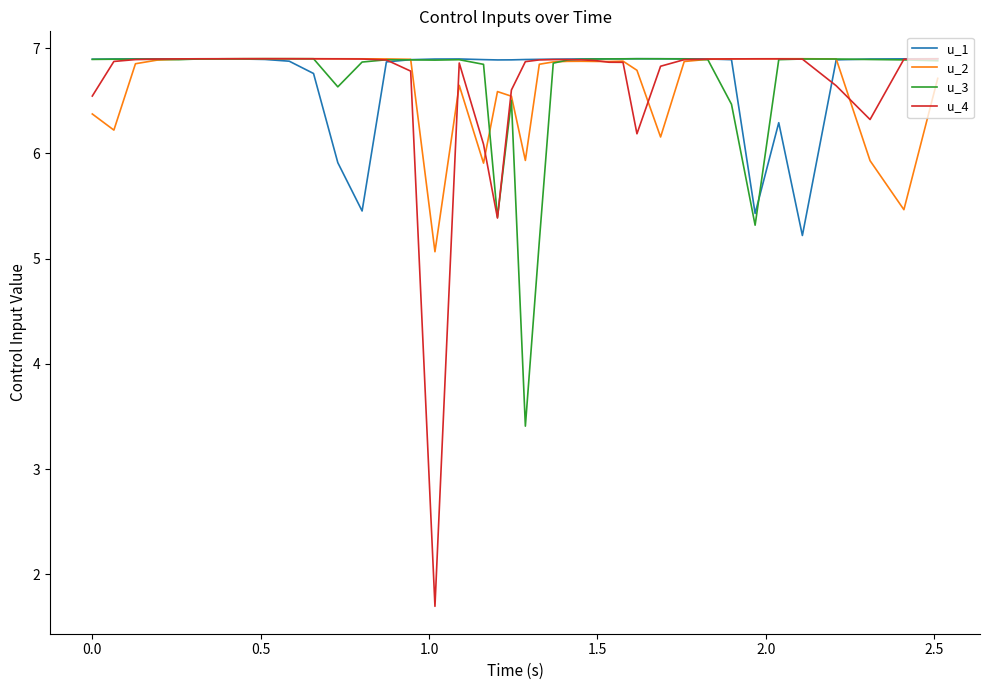

What is the lowest value of the u_4 series?

1.7